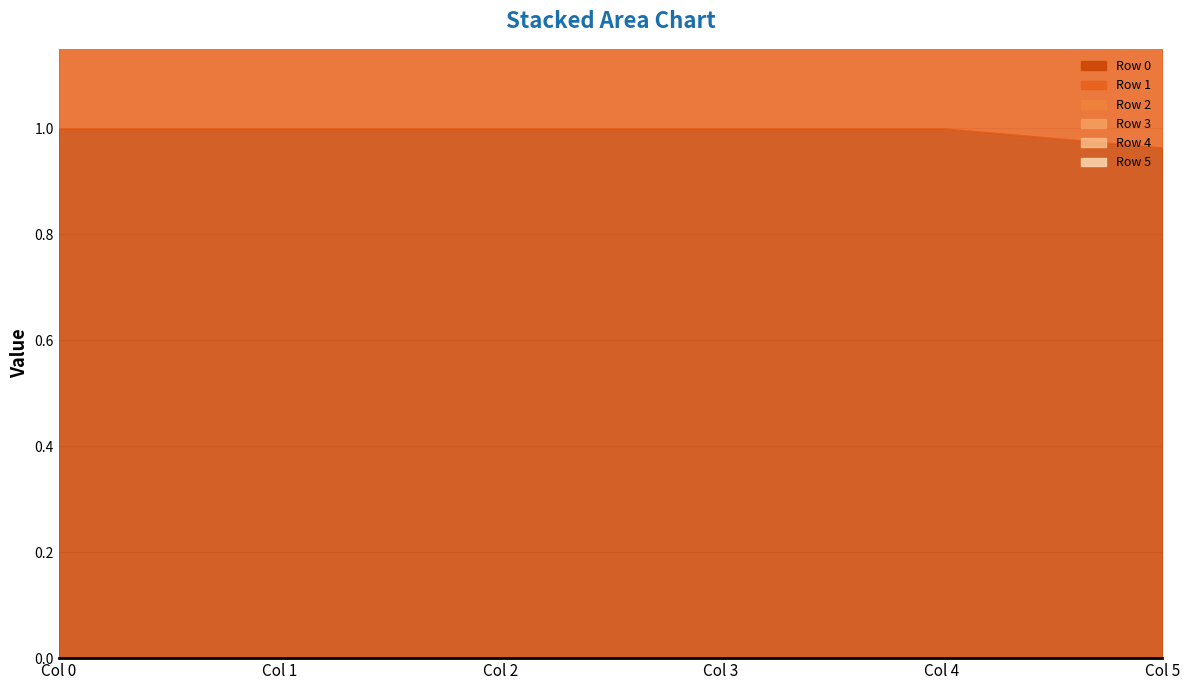

What is the greatest value displayed?

6.0